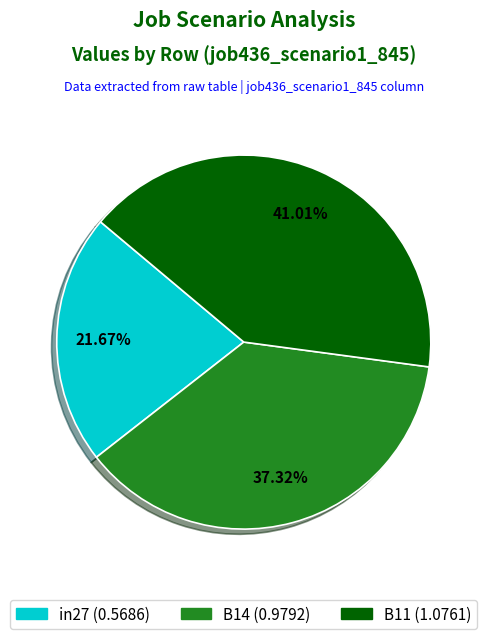

Which category has the smallest portion of the pie?

in27